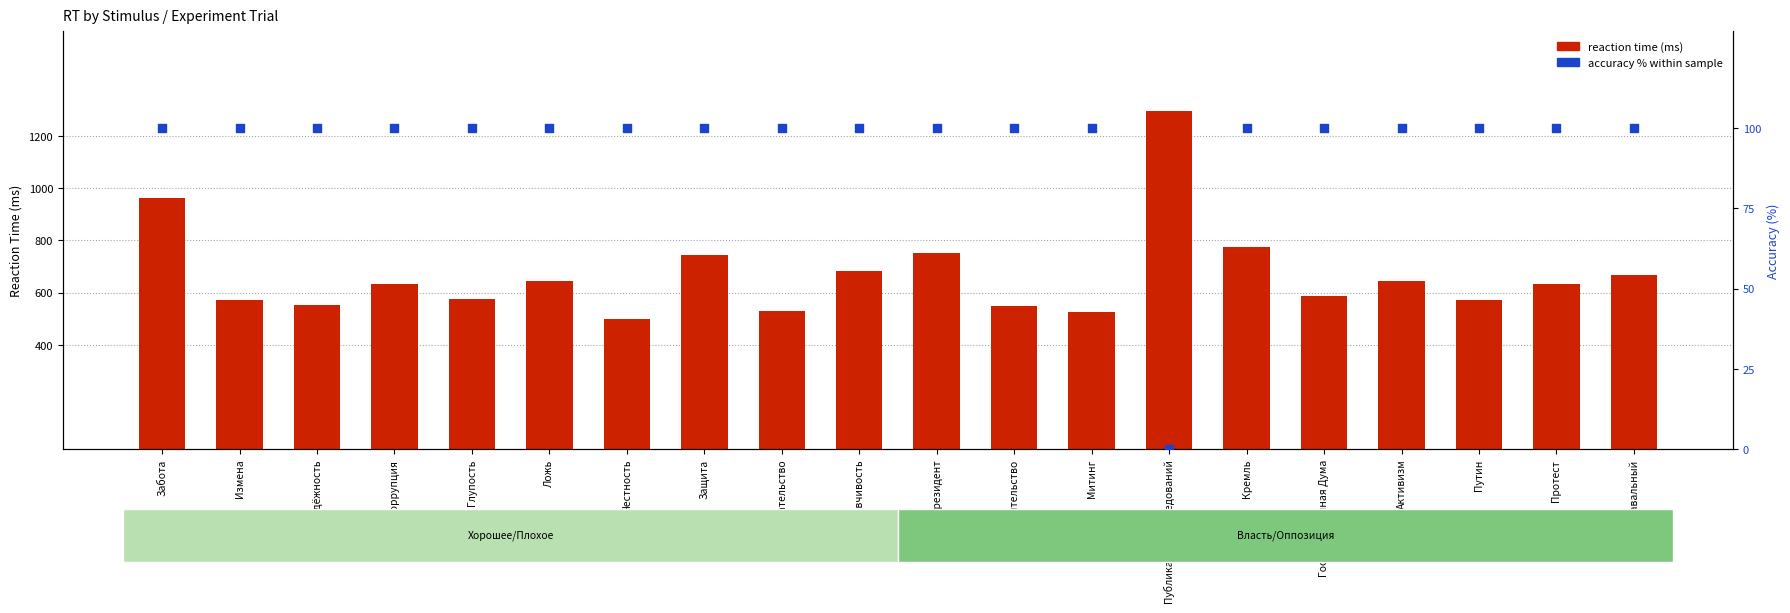

Is the value of accuracy % within sample at Честность greater than the value of reaction time (ms) at Ложь?

No